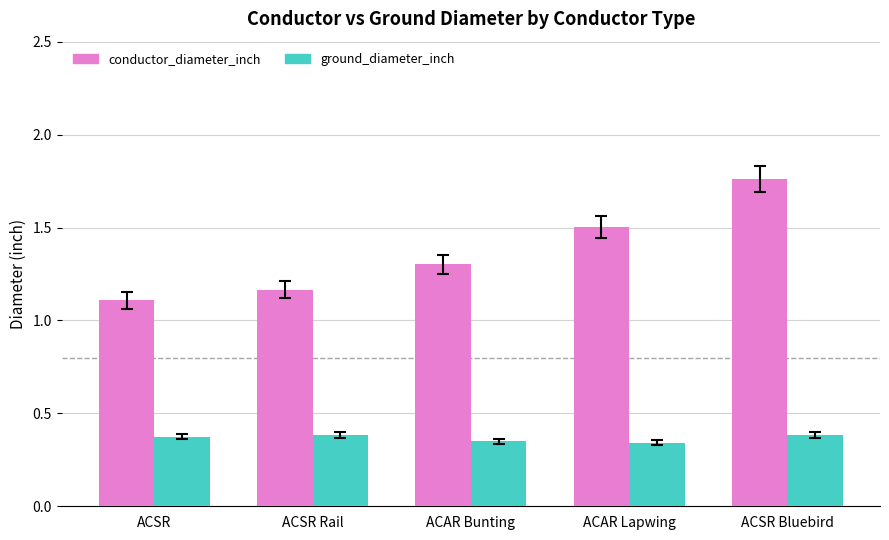

How many ground_diameter_inch values are between 0 and 1?

5